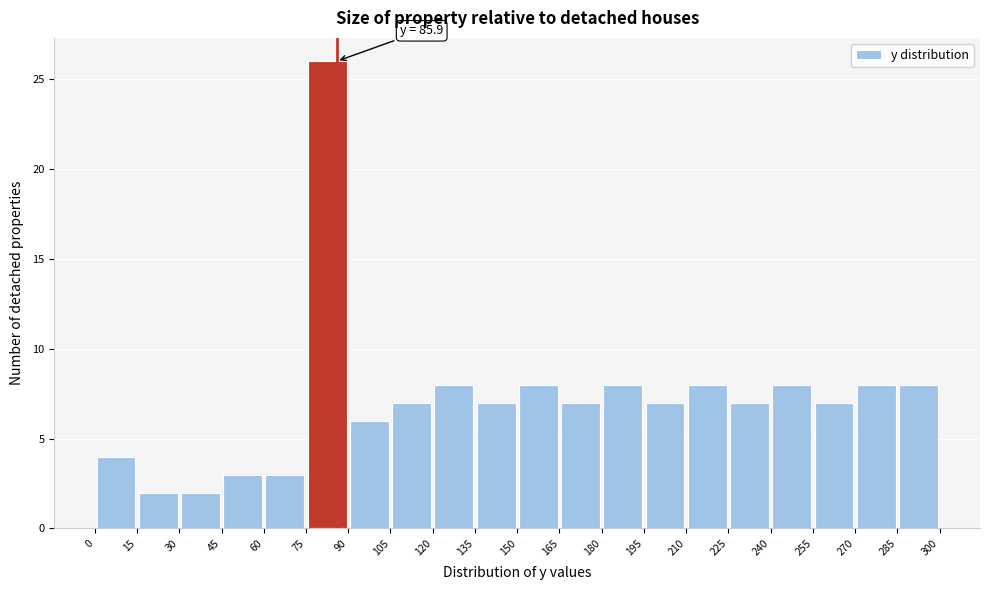

Which range on the x-axis has the tallest bar?

75 to 90